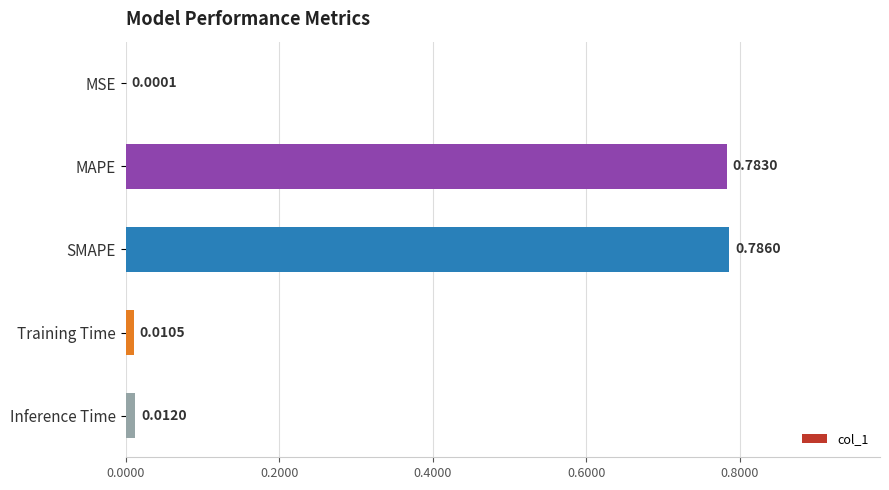

At which label is the value closest to 0?

MSE